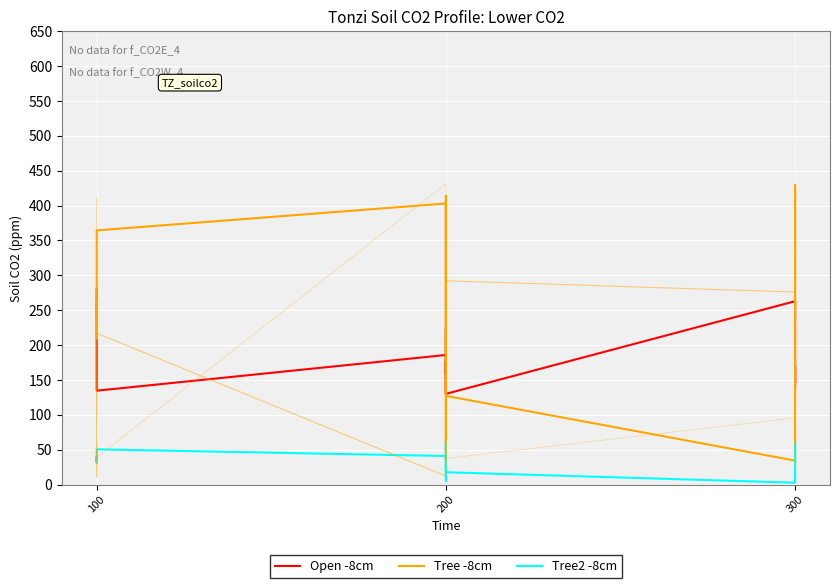

How many lines are shown in the chart?

3